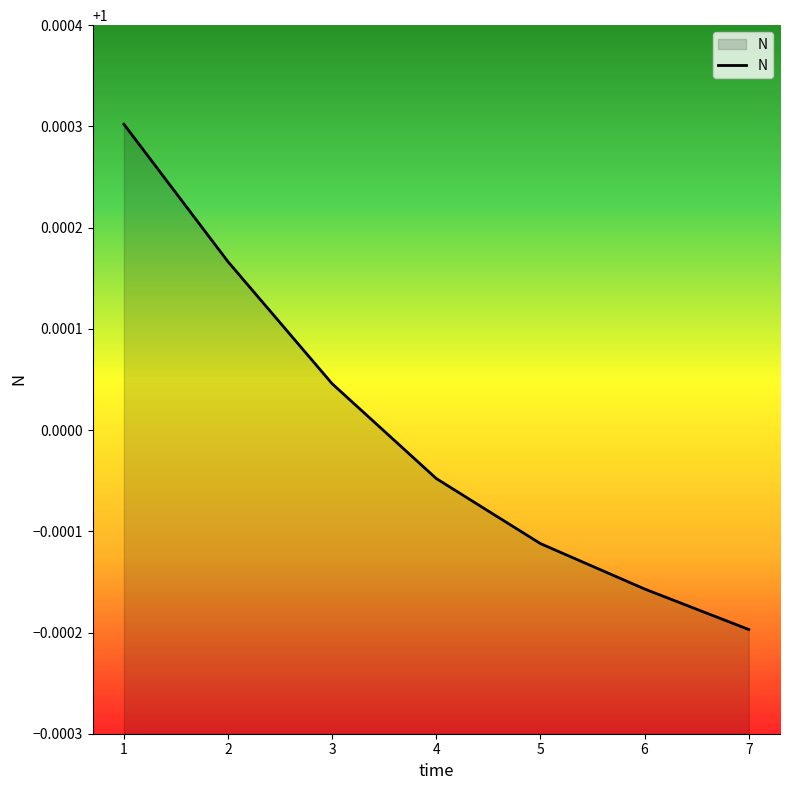

Count the number of categories in the chart.

7